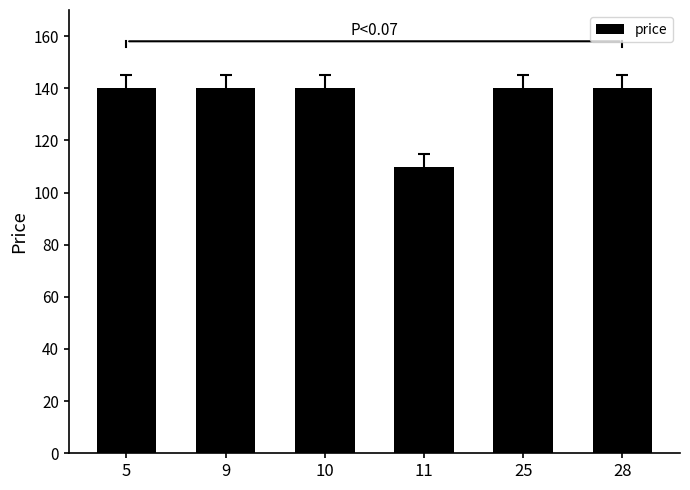

What is the sum of all values?

809.4